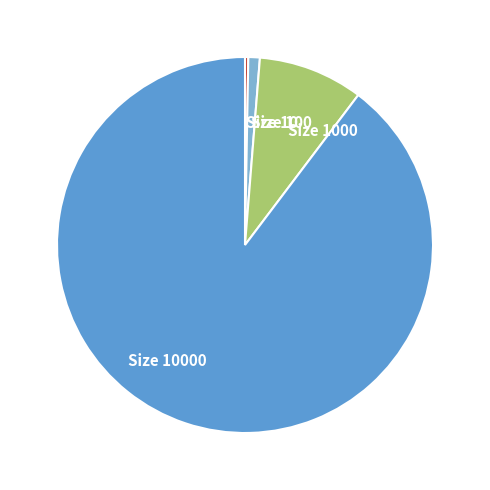

Approximately how many times larger is the value at Size 10 compared to Size 100?

0.3